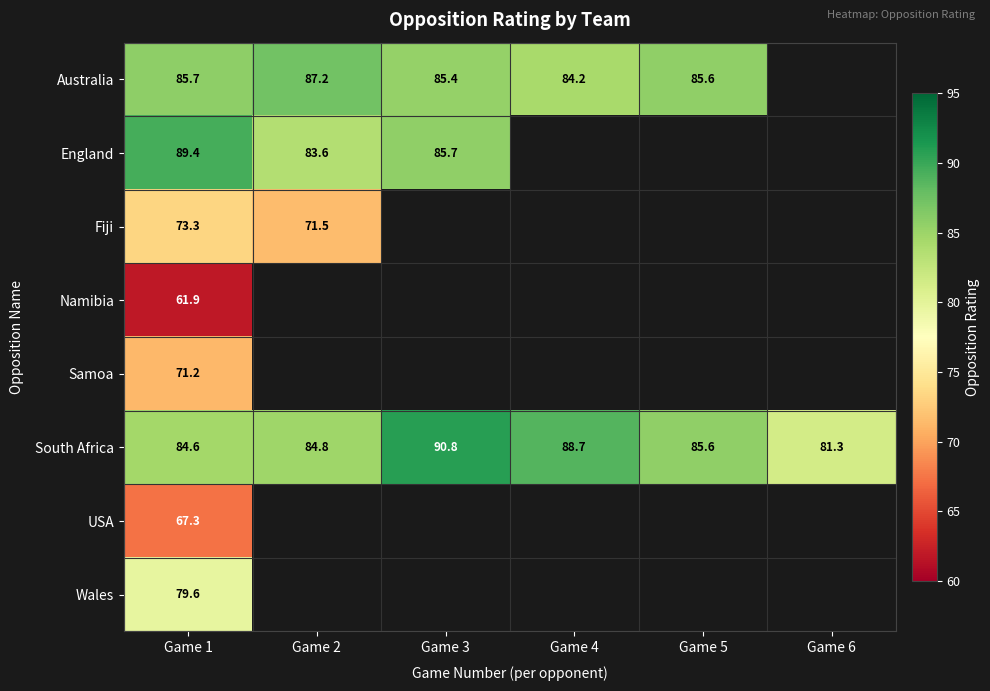

Is the value of Namibia at Game 1 greater than the value of Wales at Game 1?

No